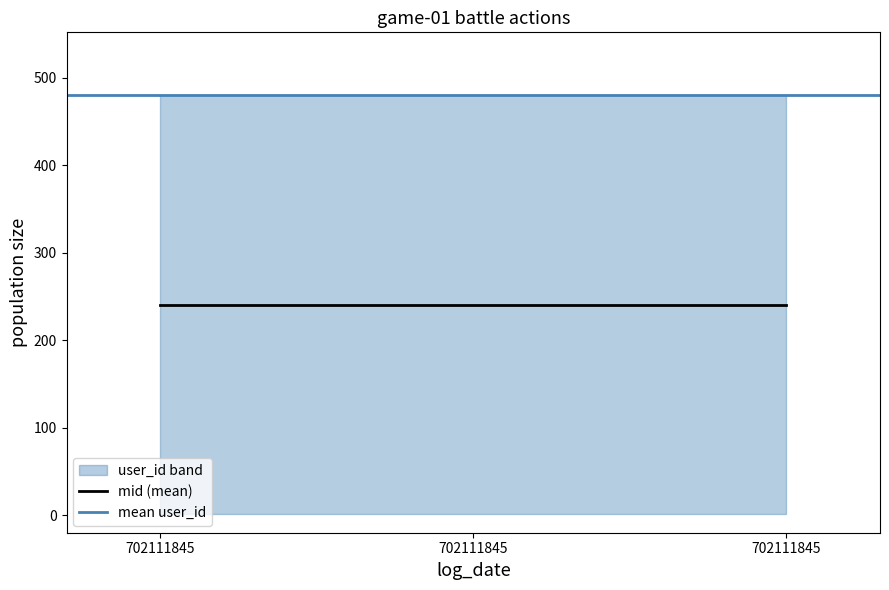

How many data points does each series have?

3